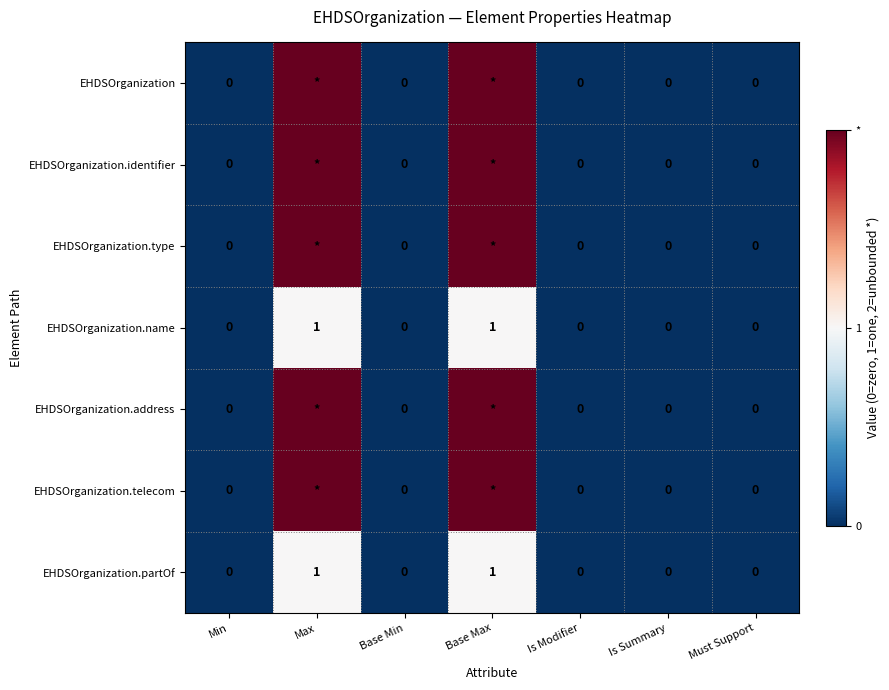

How many series are shown in this chart?

7